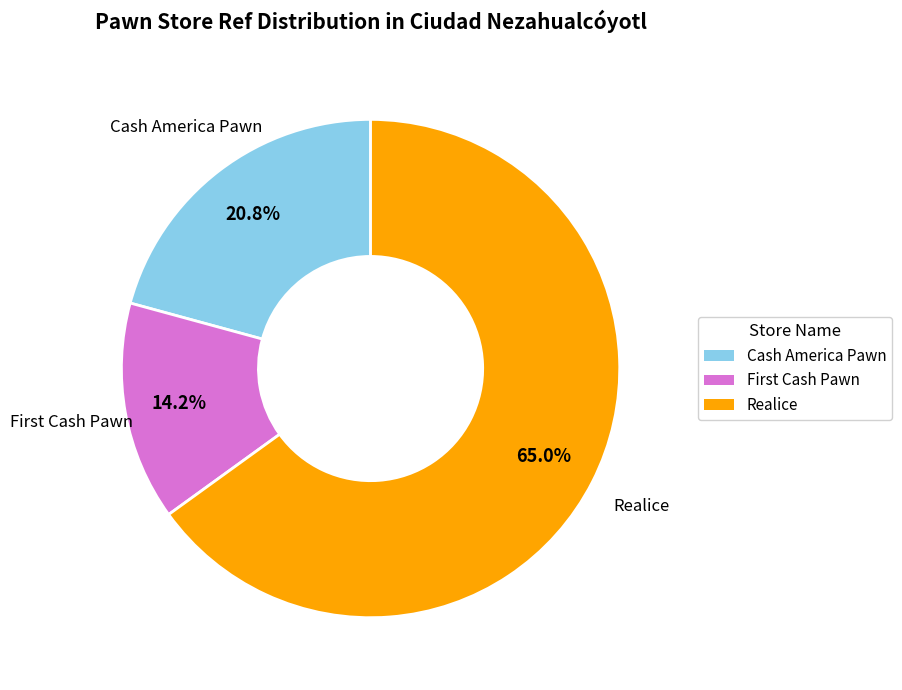

What is the largest slice in the pie chart?

Realice